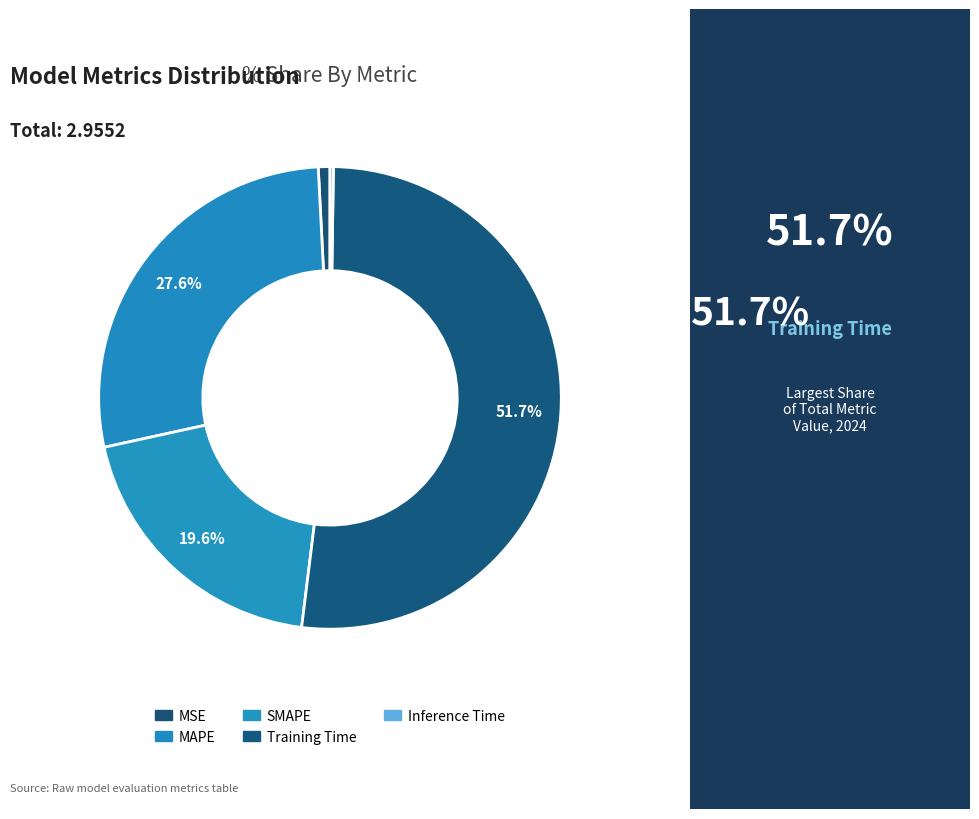

Rank the categories by value from highest to lowest.

Training Time, MAPE, SMAPE, MSE, Inference Time